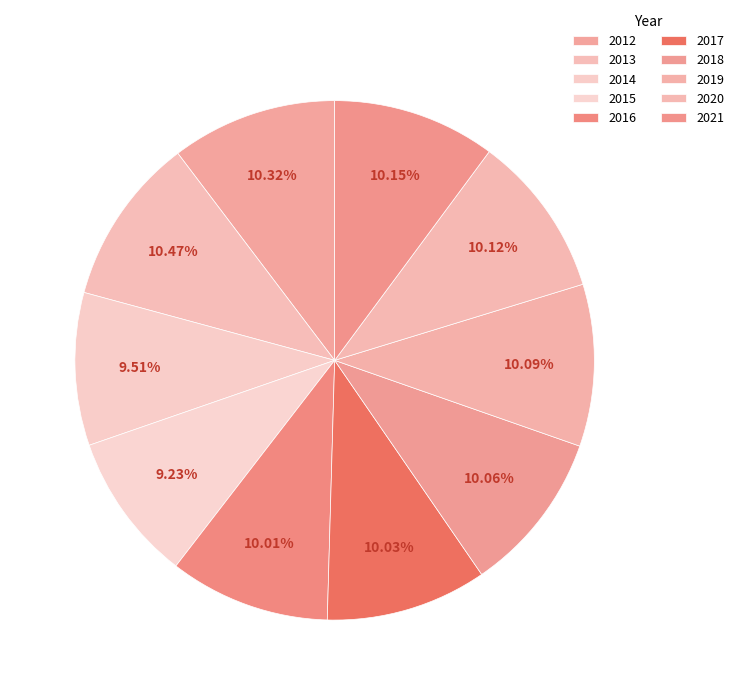

To the nearest percent, what is the combined percentage of 2017 and 2021?

20%